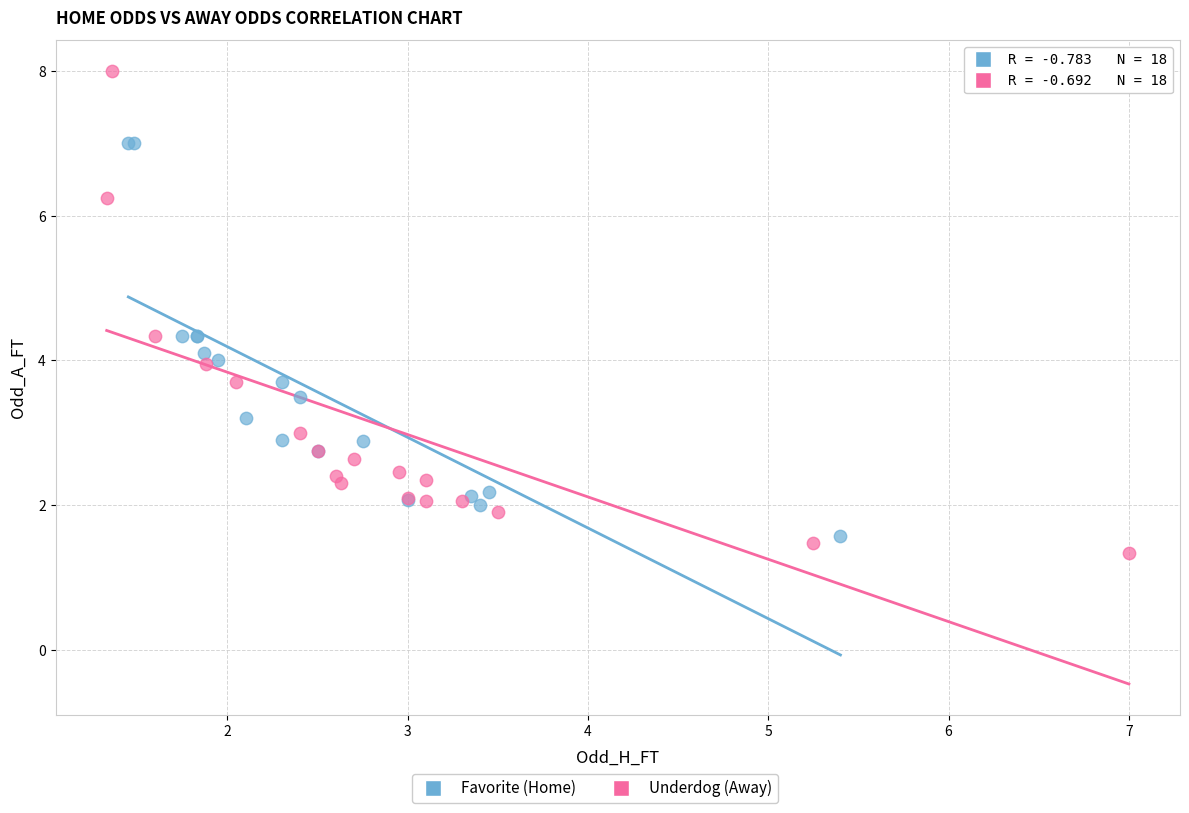

Which series reaches the maximum Y coordinate?

Underdog (Away)